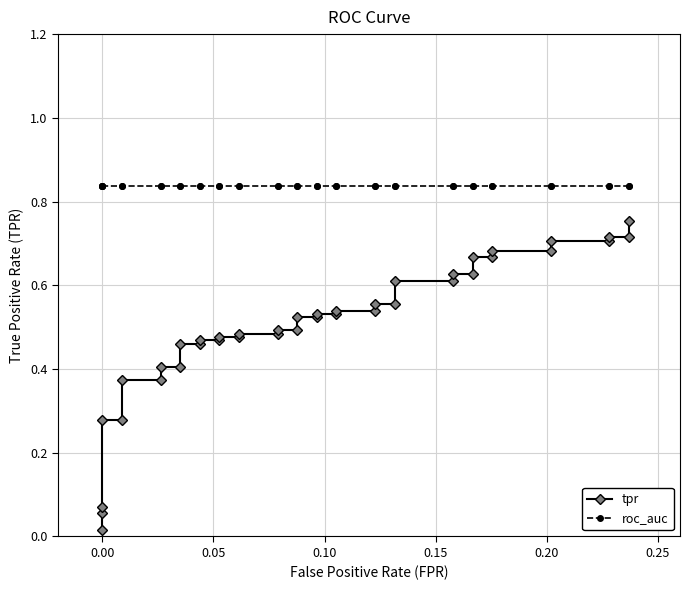

At how many categories does at least one series exceed 0?

40